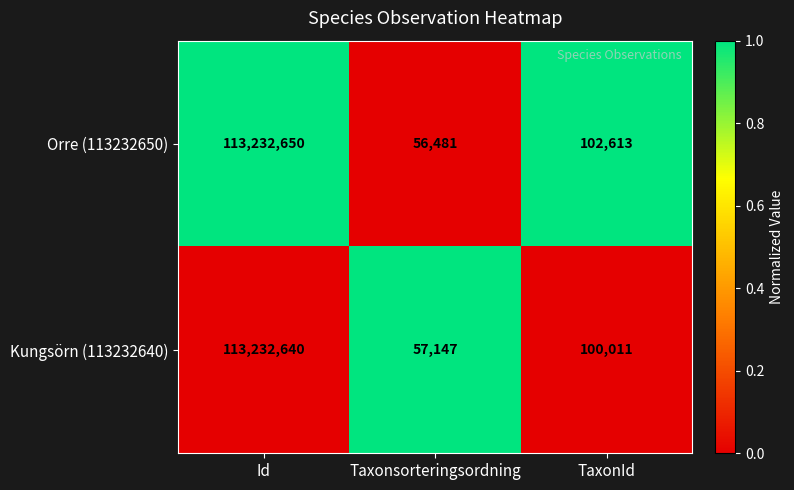

List the series in order of their peak value, highest first.

Orre (113232650), Kungsörn (113232640)